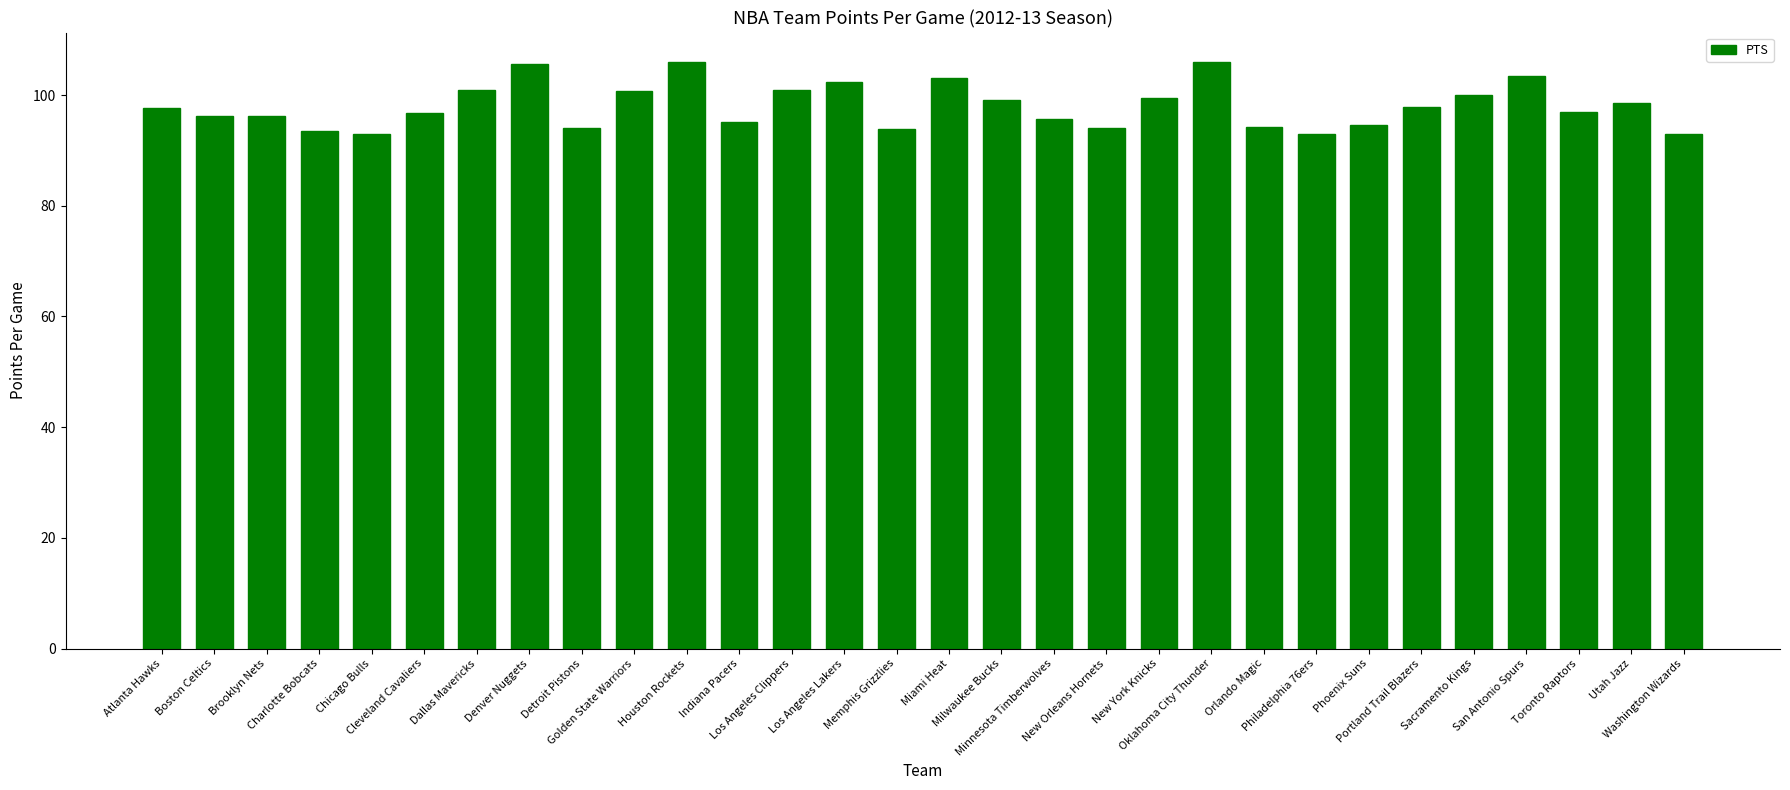

What is the difference between the second highest and minimum values?

13.1